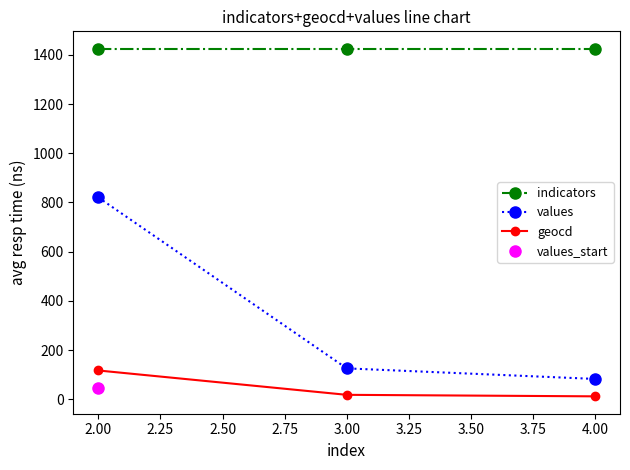

What is the average value of the geocd series?

48.9